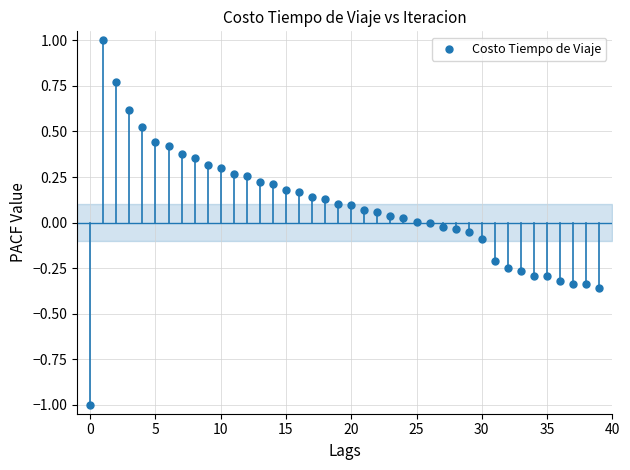

What is the range of Y values (max minus min)?

2.0